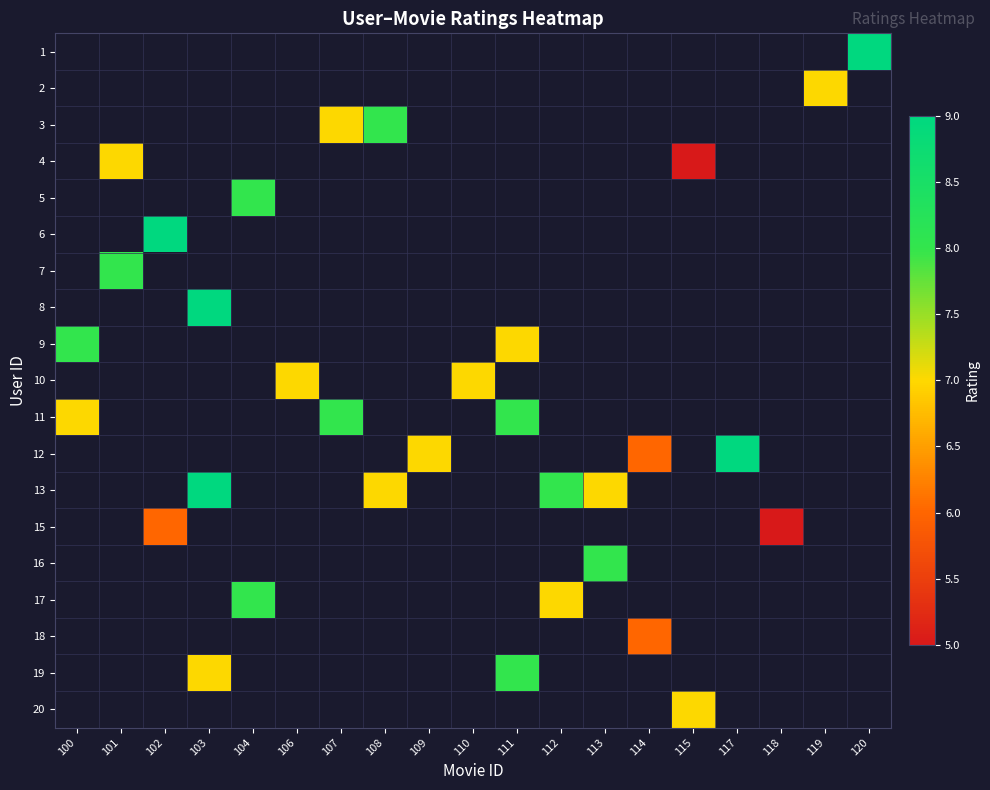

Rank the series by their maximum value, from lowest to highest.

1, 2, 3, 4, 5, 6, 7, 8, 9, 10, 11, 12, 13, 15, 16, 17, 18, 19, 20